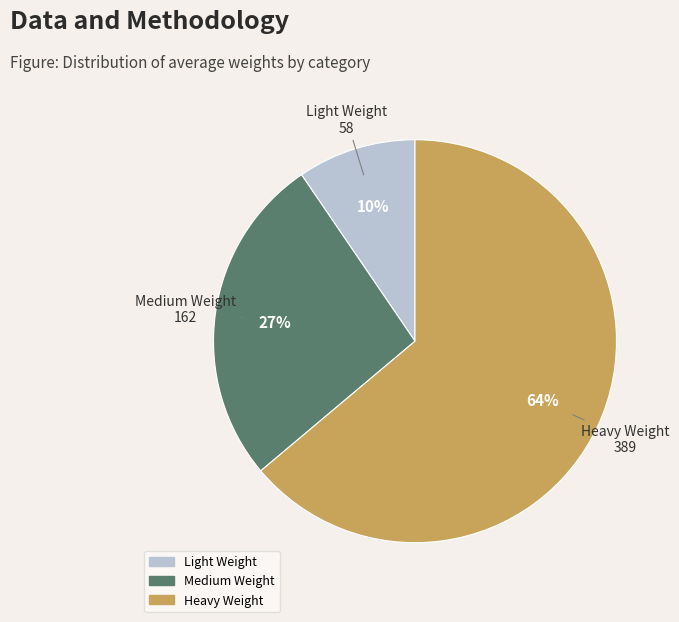

Is there any slice that represents more than half of the pie?

Yes